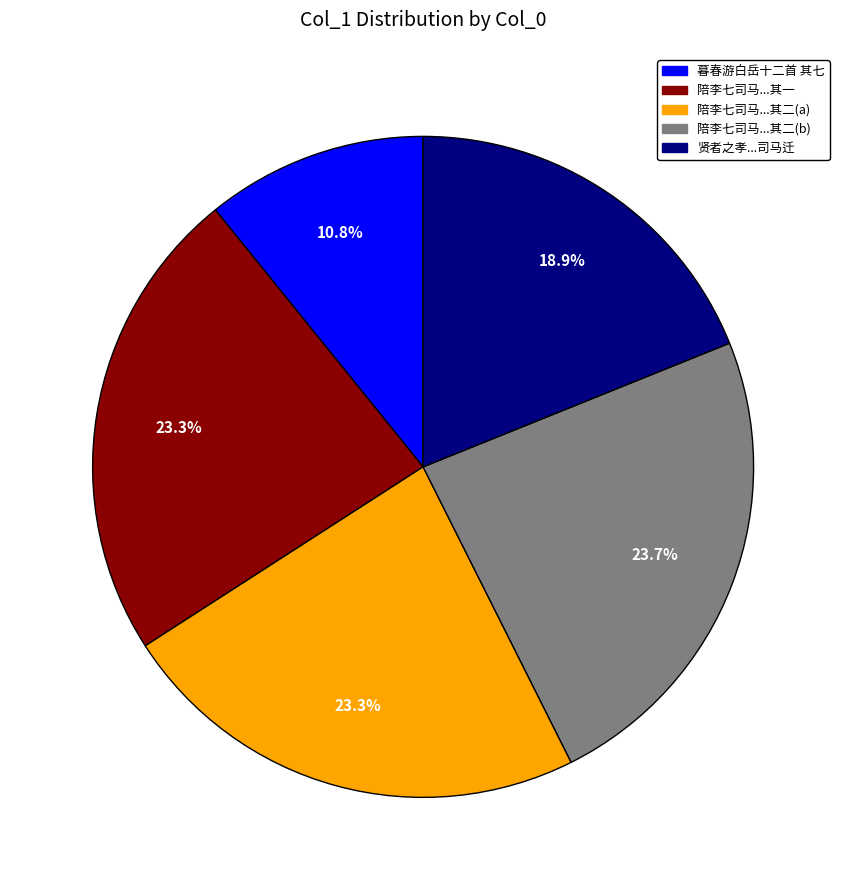

Is there a majority slice in this chart?

No